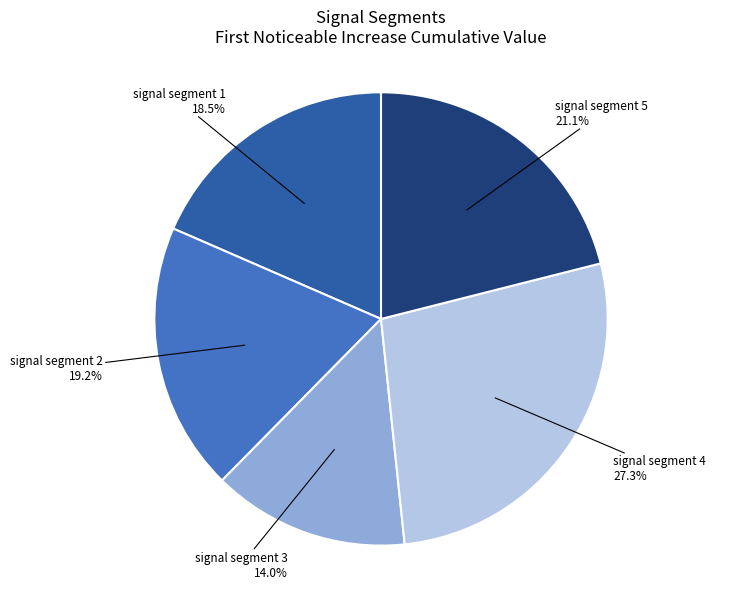

Does any single category account for the majority?

No